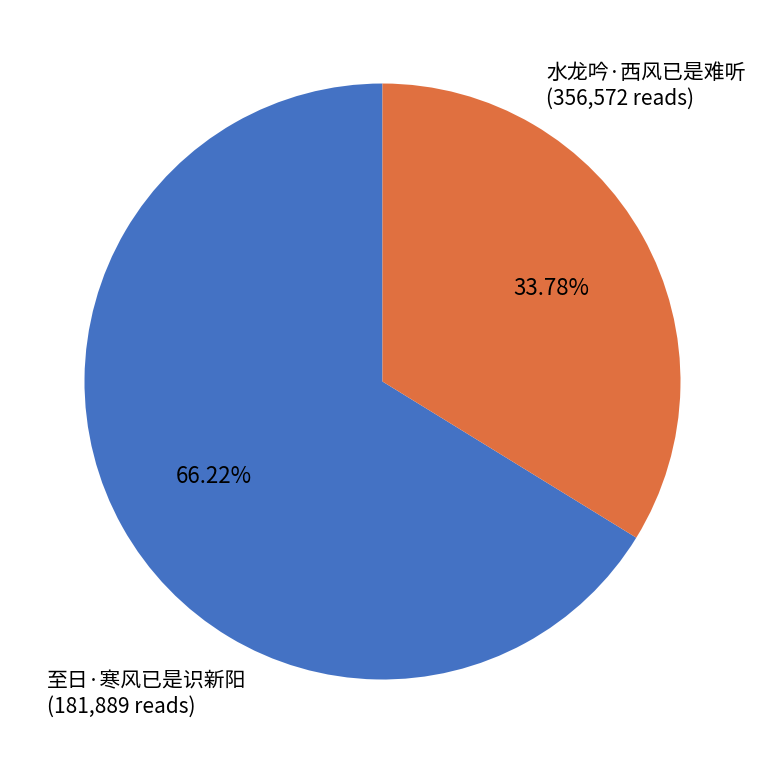

Combined, what portion of the pie is 水龙吟·西风已是难听 and 至日·寒风已是识新阳?

100.0%